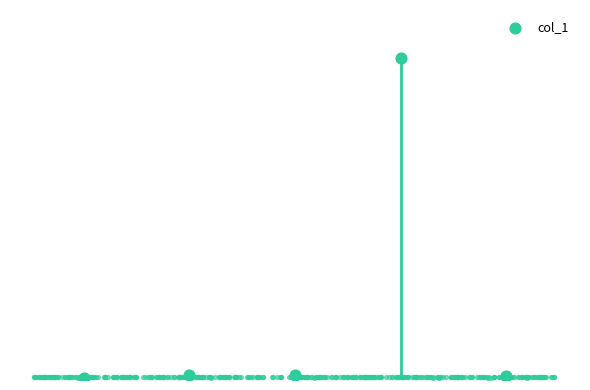

What is the change in value from 2 to 3?

+3.9